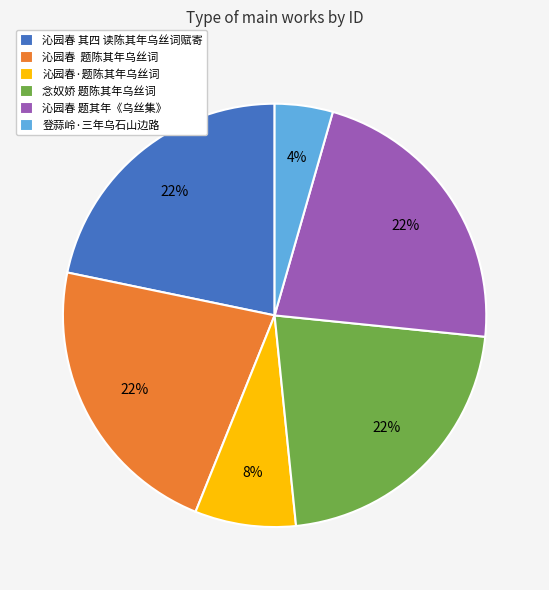

What is the smallest slice in the pie chart?

登蒜岭·三年乌石山边路